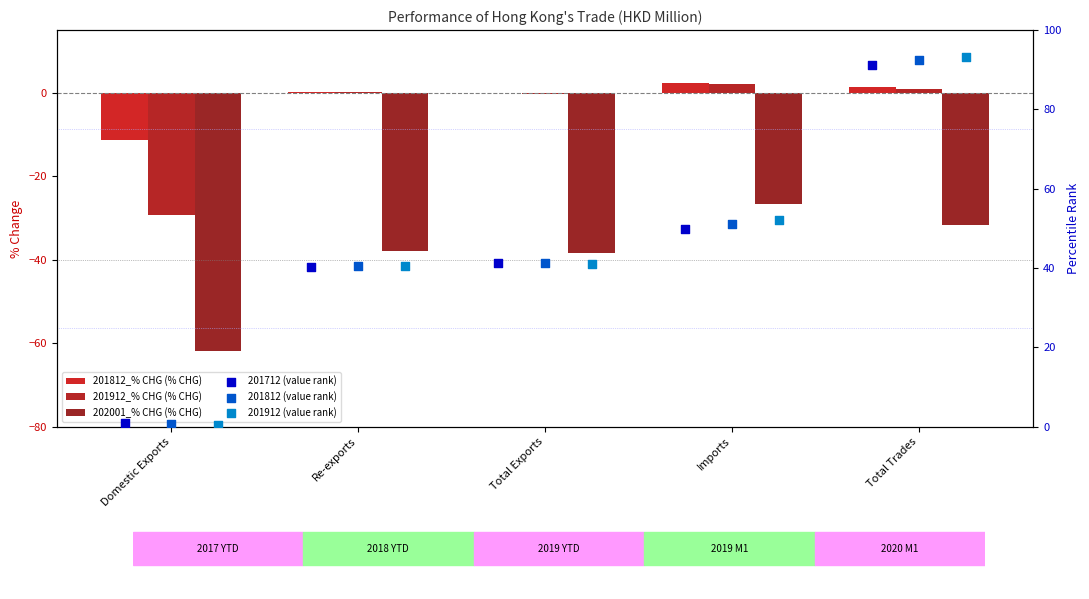

What are all the series names shown in the legend?

201812_% CHG (% CHG), 201912_% CHG (% CHG), 202001_% CHG (% CHG), 201712 (value rank), 201812 (value rank), 201912 (value rank)